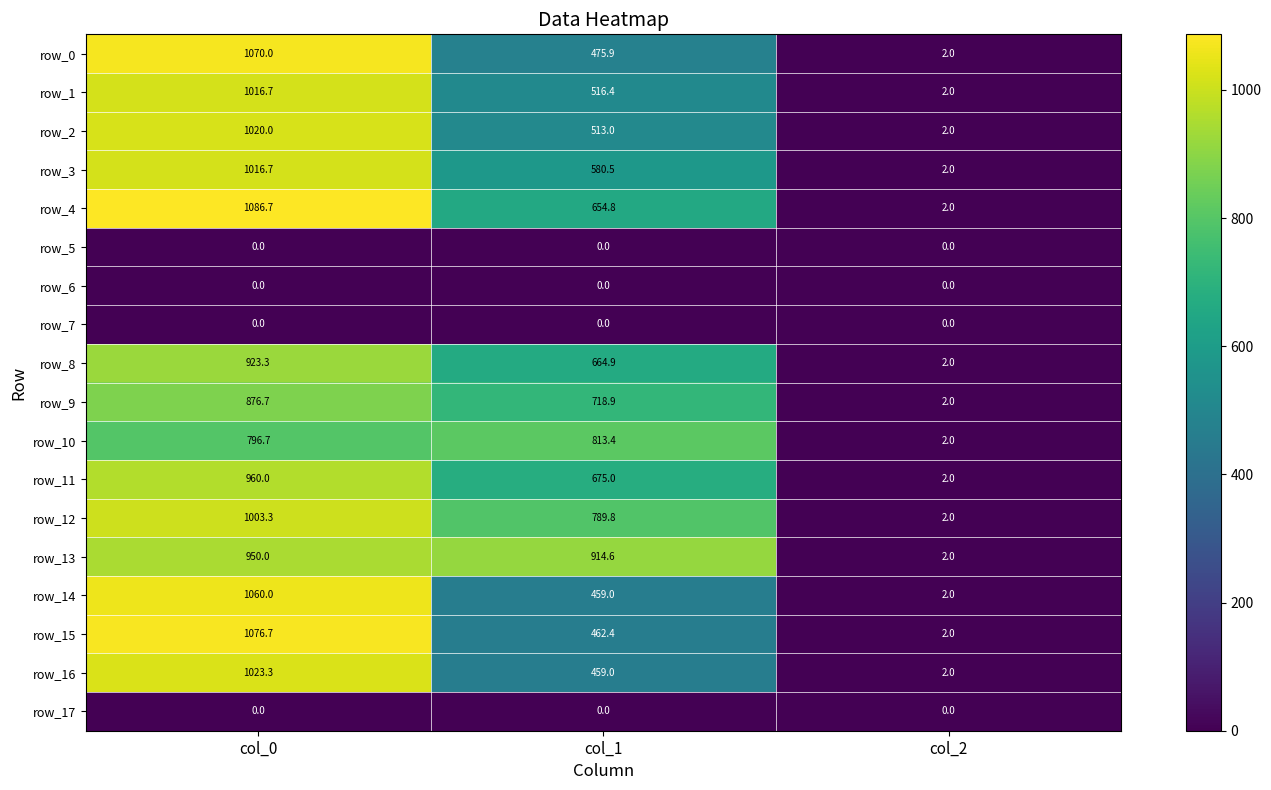

How many distinct data groups are displayed?

18